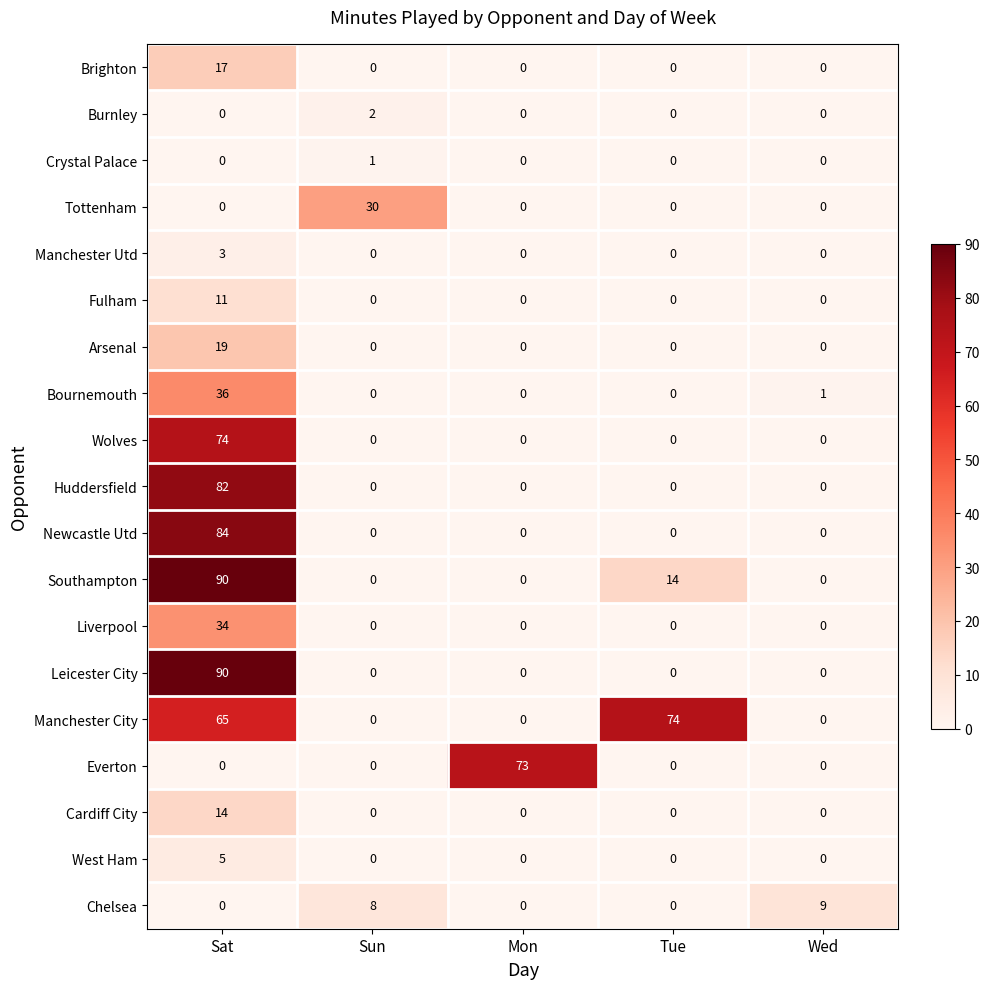

Is it true that Crystal Palace equals 0 at Wed?

True